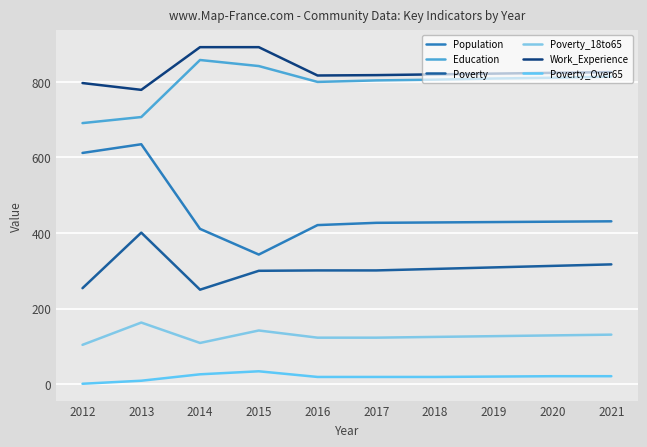

Does the chart display data point markers on the line(s)?

No